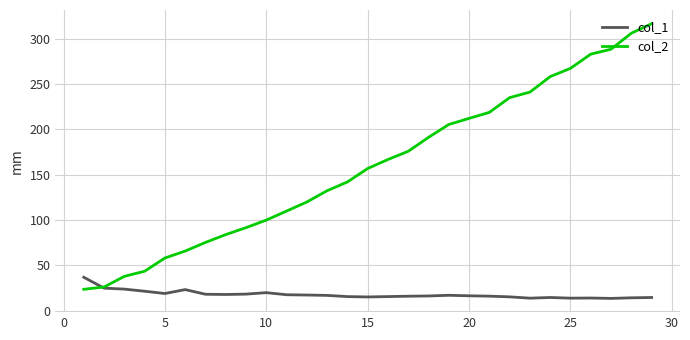

List the series in order of their peak value, lowest first.

col_1, col_2